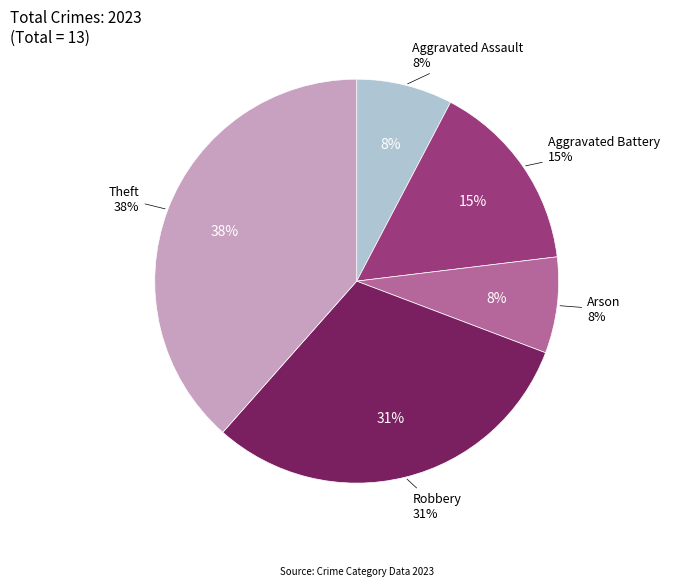

Is Aggravated Battery the majority of the pie?

No